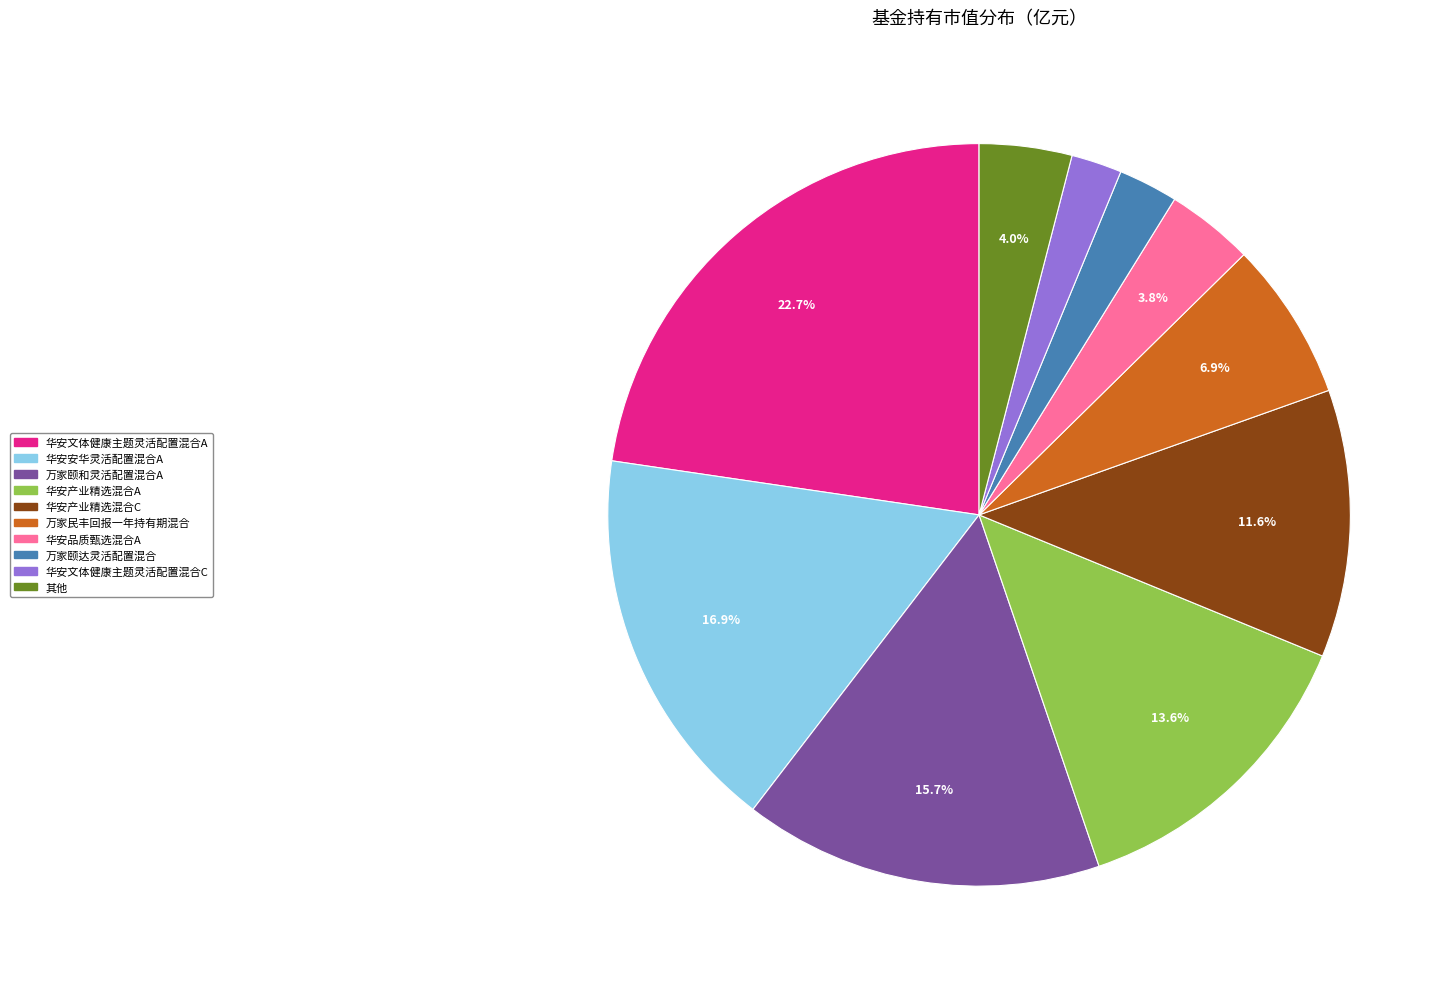

How many slices are in this pie chart?

10